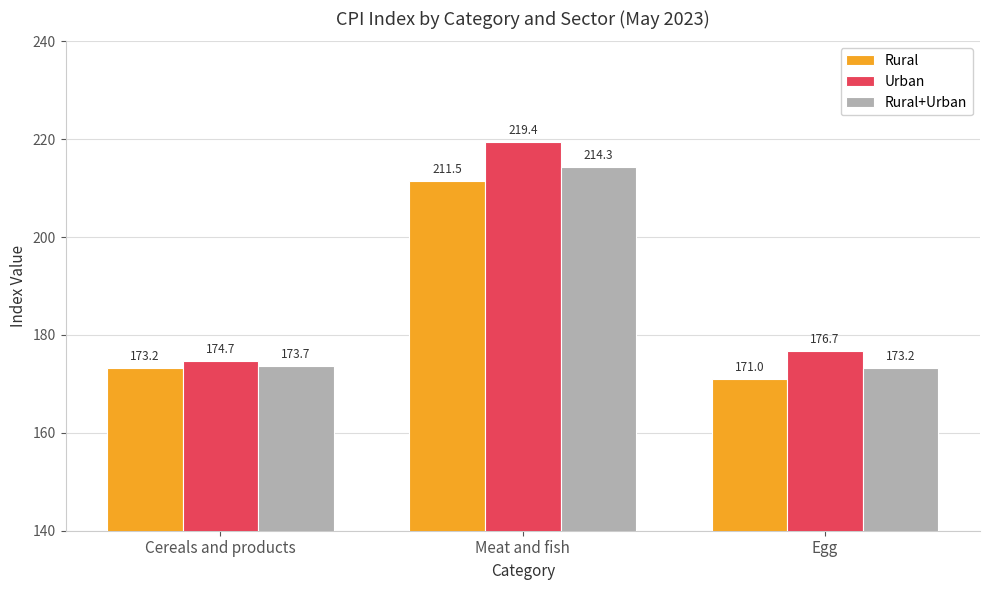

What is the maximum value for Rural?

211.5